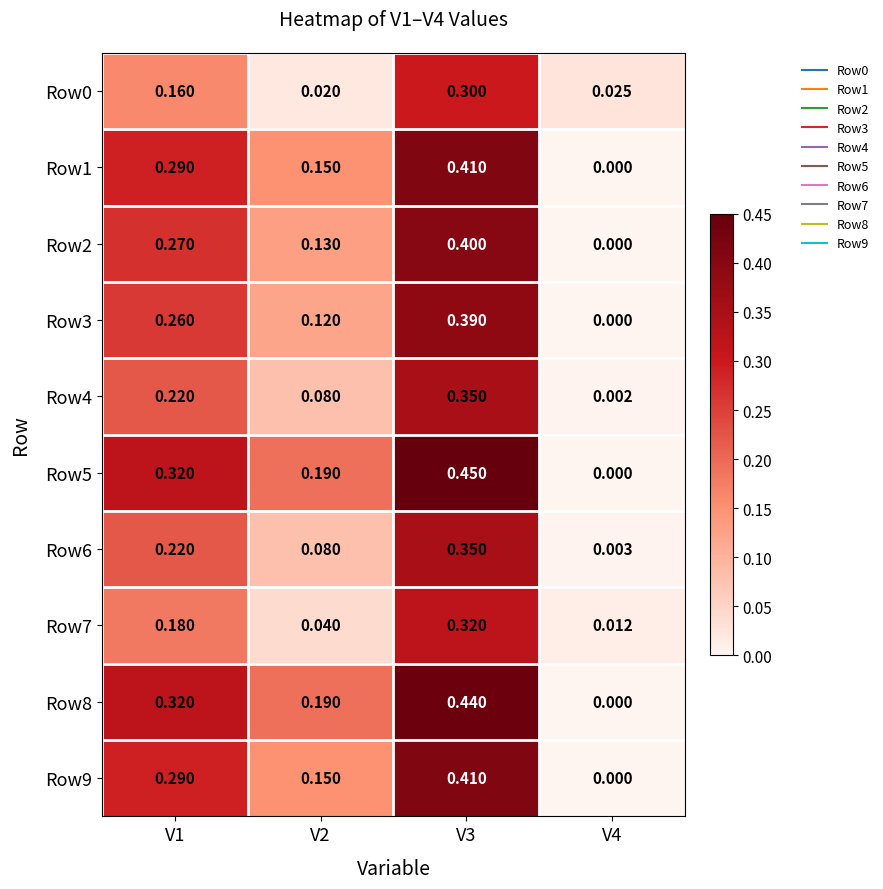

Rank the series at V3 from highest to lowest value.

Row5, Row8, Row1, Row9, Row2, Row3, Row4, Row6, Row7, Row0